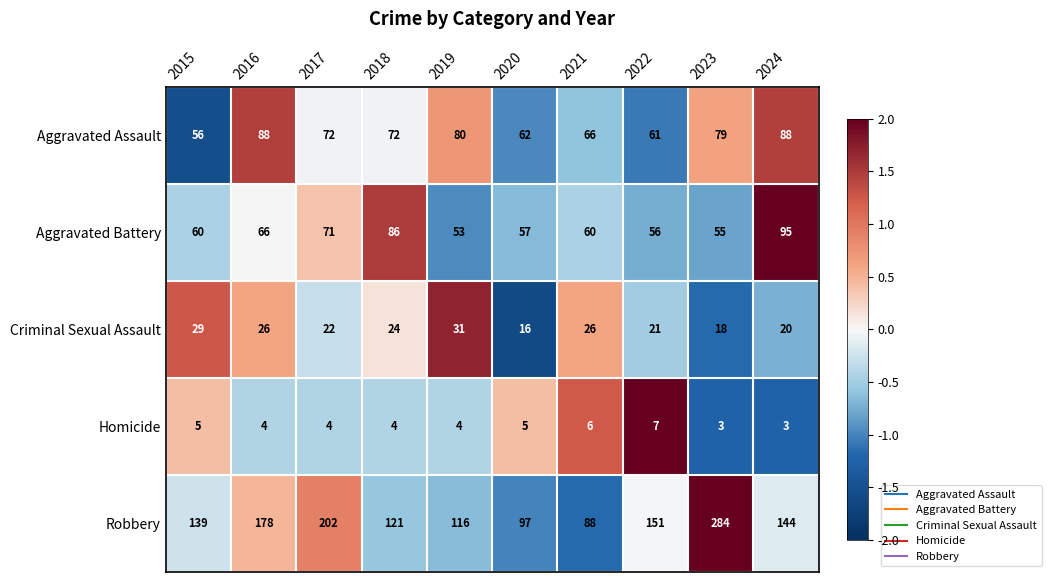

Which series has the widest spread of values?

Robbery